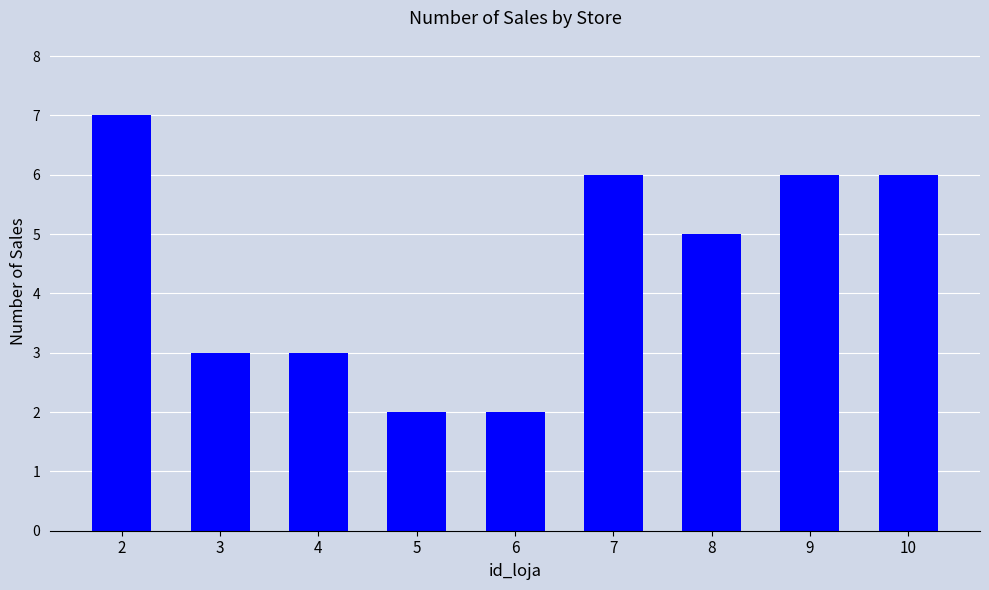

How many distinct data groups are displayed?

1